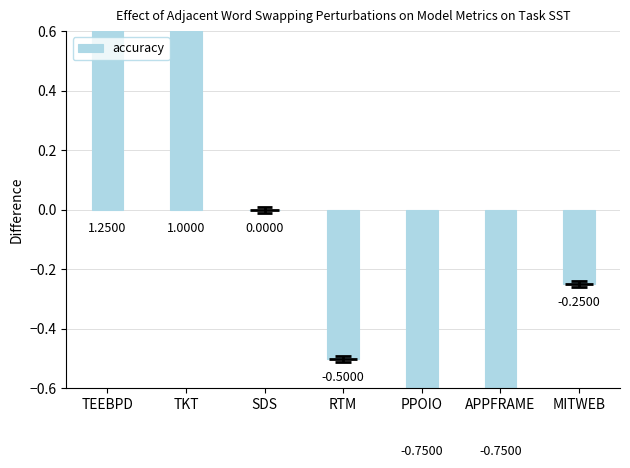

List the labels in order of value, smallest first.

PPOIO, APPFRAME, RTM, MITWEB, SDS, TKT, TEEBPD